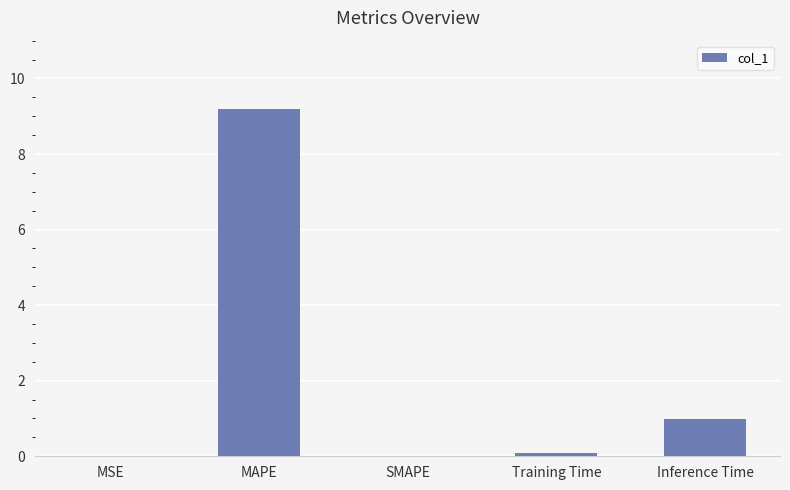

What is the approximate value at Inference Time?

1.0